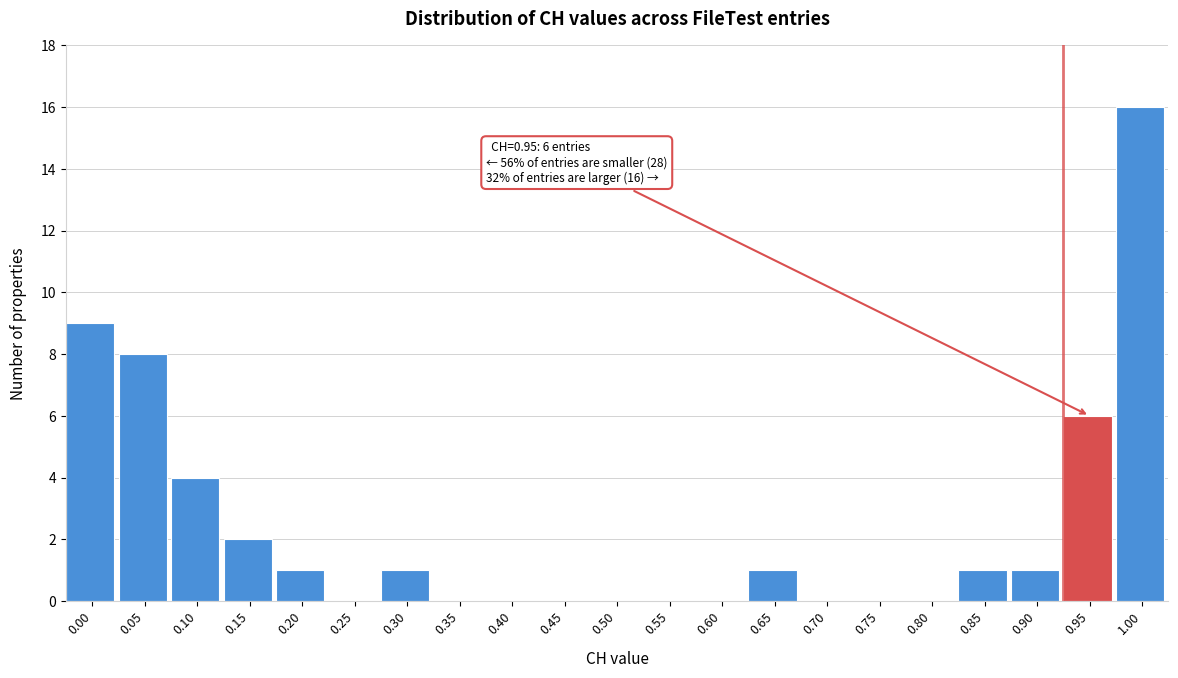

Reading left to right, extract all data points from this chart.

0.00=9	0.05=8	0.10=4	0.15=2	0.20=1	0.25=0	0.30=1	0.35=0	0.40=0	0.45=0	0.50=0	0.55=0	0.60=0	0.65=1	0.70=0	0.75=0	0.80=0	0.85=1	0.90=1	0.95=6	1.00=16